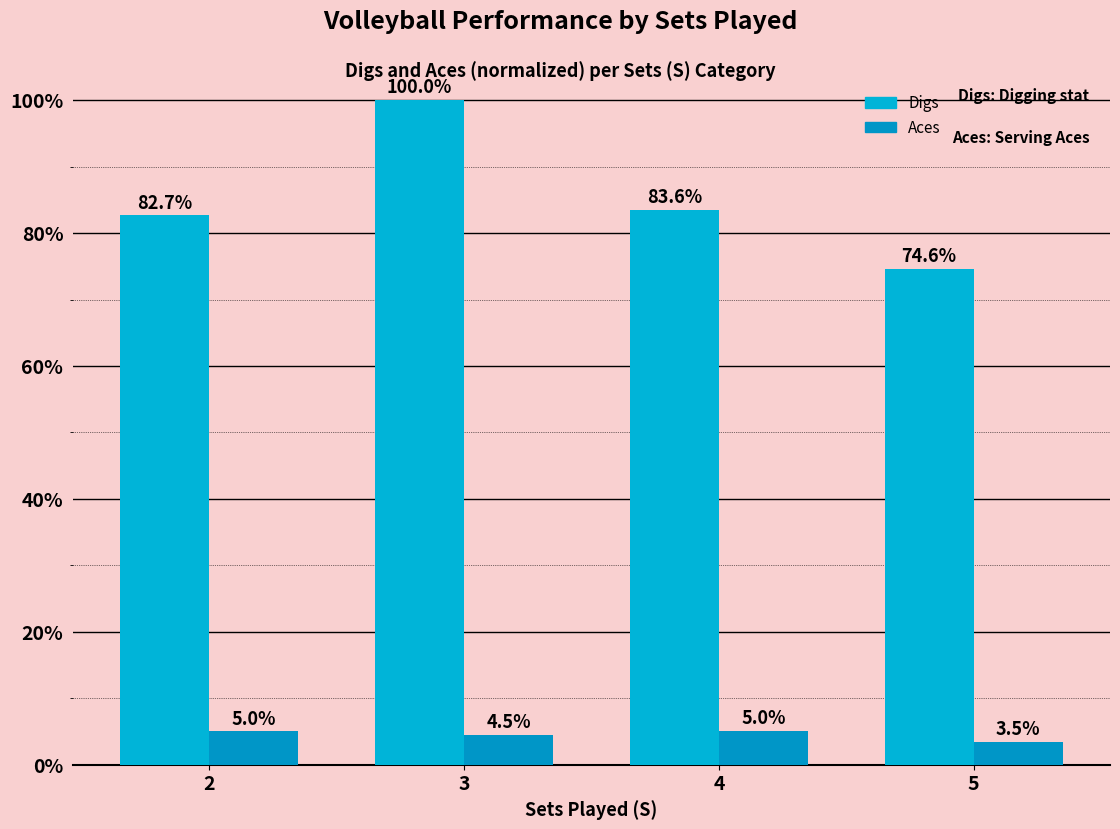

What are all the series names shown in the legend?

Digs, Aces